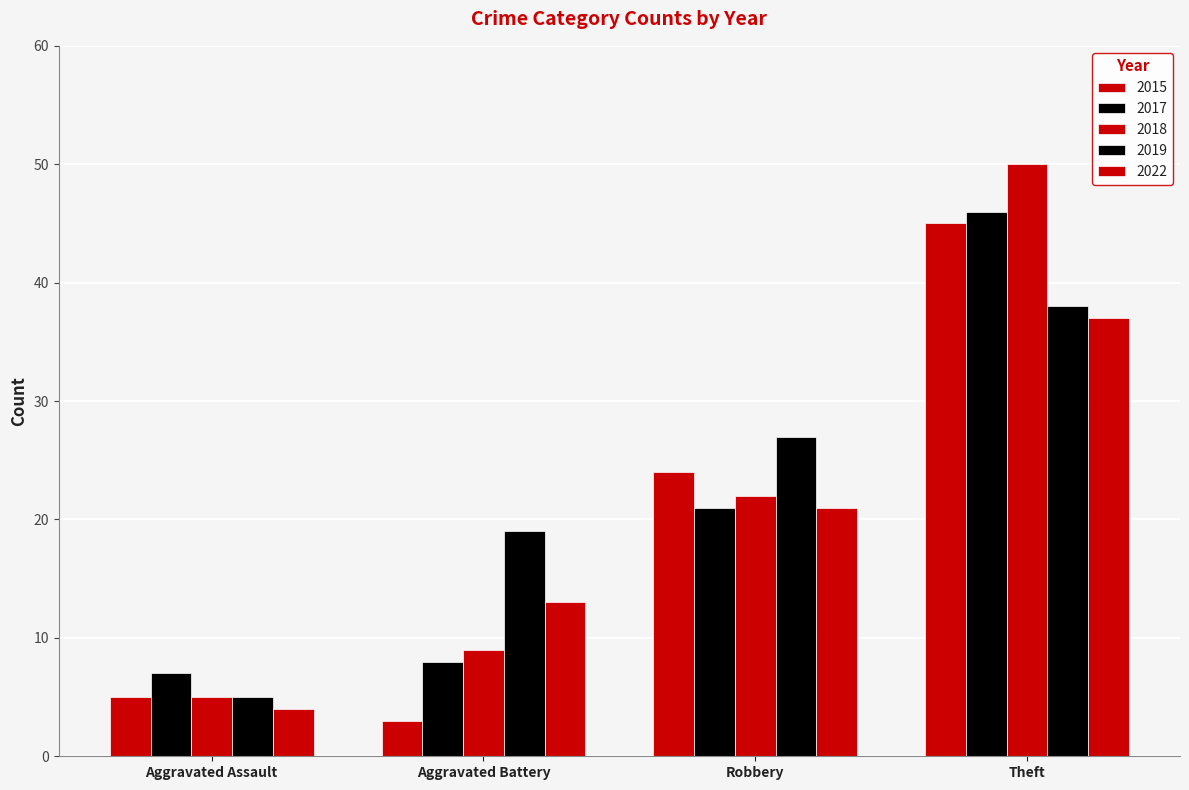

Count the number of data series in this chart.

5